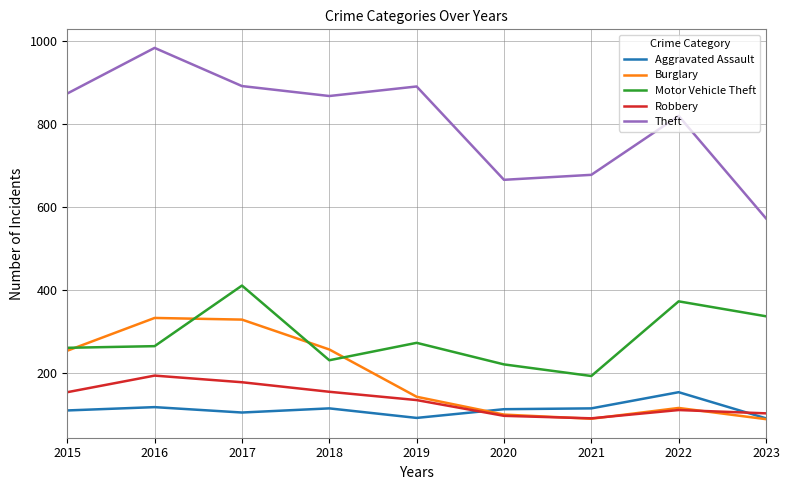

What is the difference between the Aggravated Assault values at 2015 and 2017?

5